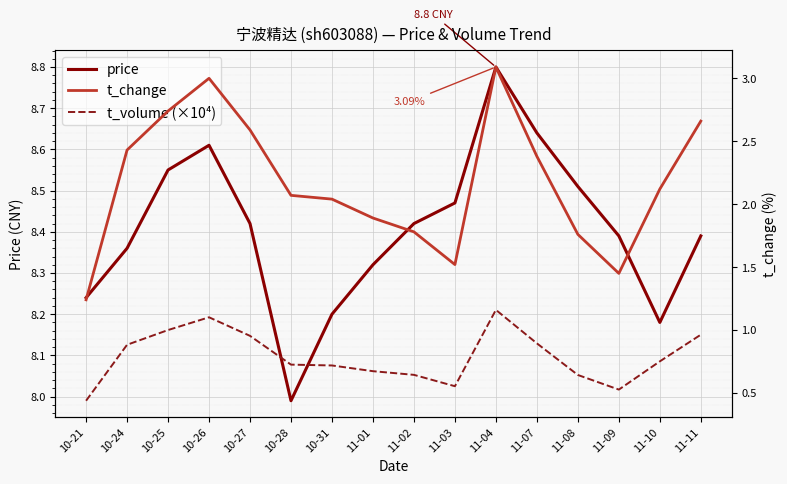

True or false: t_volume (×10⁴) and price cross at least once.

False